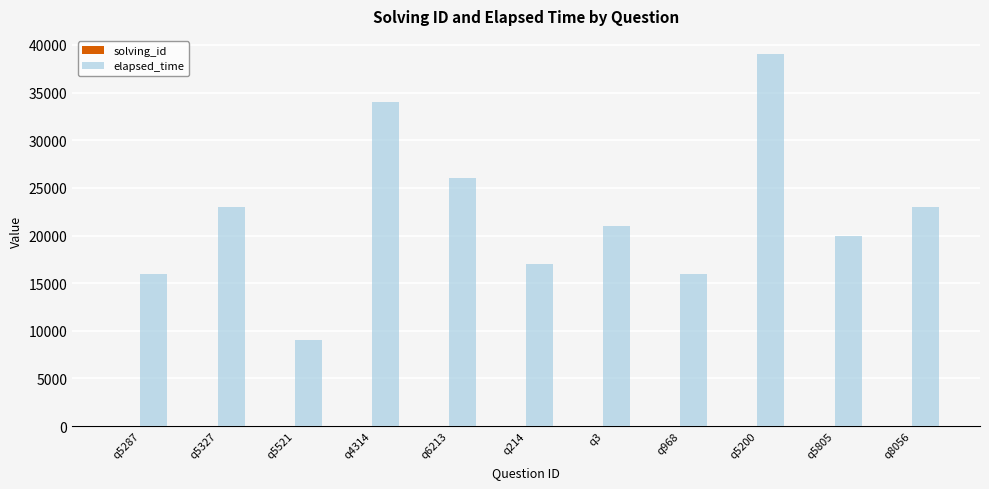

What is the maximum value shown in the chart?

39000